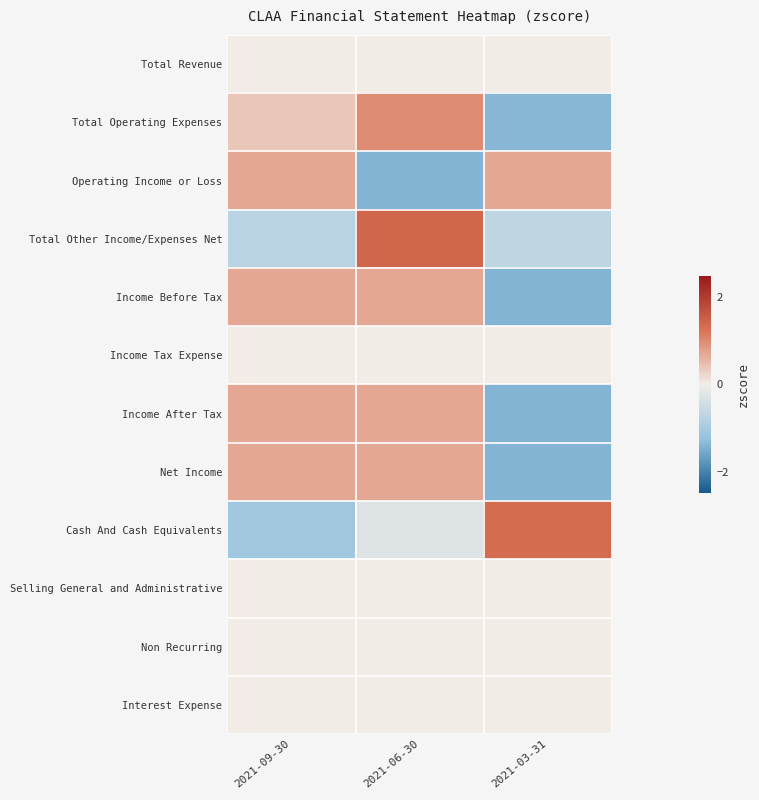

What is the difference between the highest and lowest values at 2021-09-30?

1.8